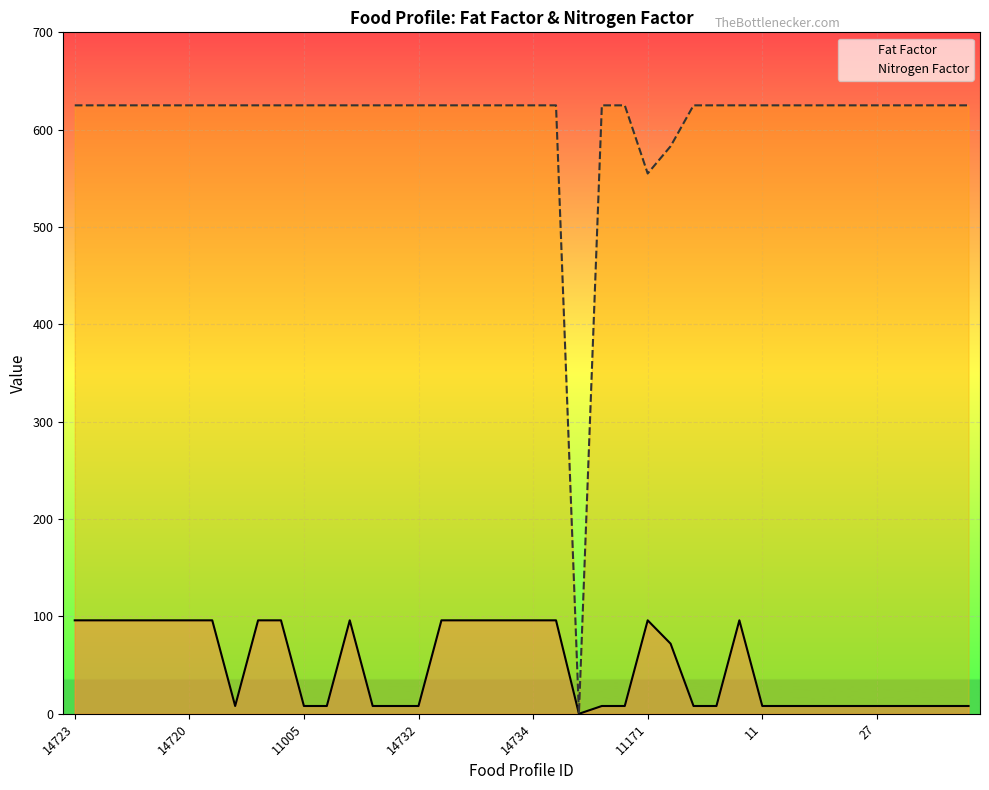

How many data points does each series have?

40